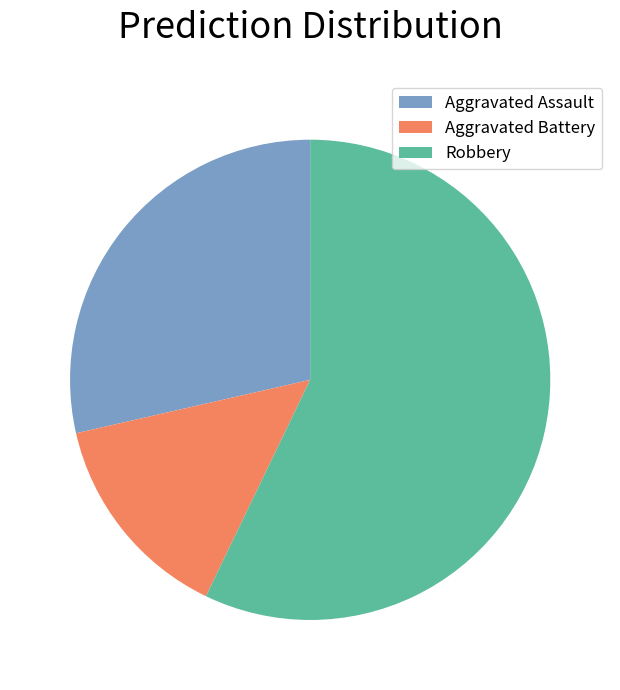

Which slice is the smallest?

Aggravated Battery